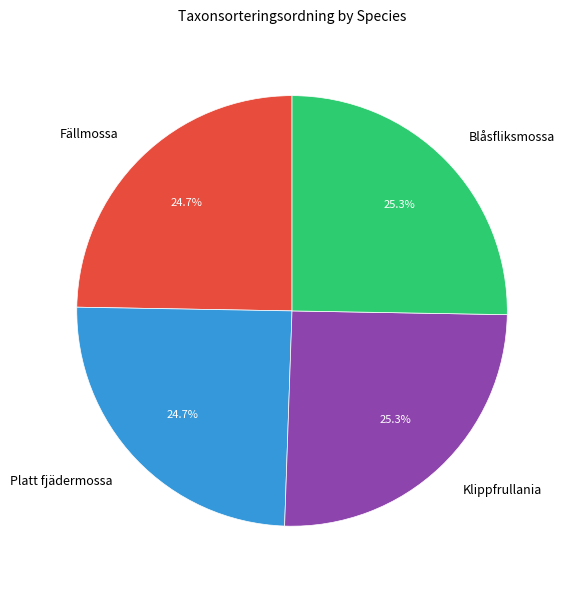

To the nearest percent, what portion does Klippfrullania represent?

25%